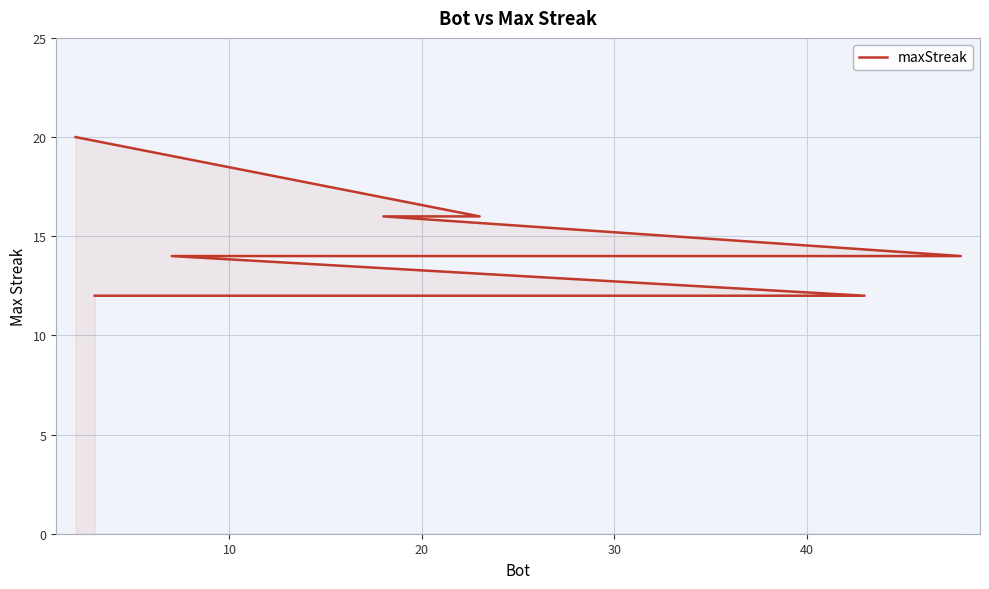

Reading right to left, what are all the values shown in this chart?

12	12	12	12	12	12	12	12	12	12	14	14	14	14	14	14	16	16	16	20